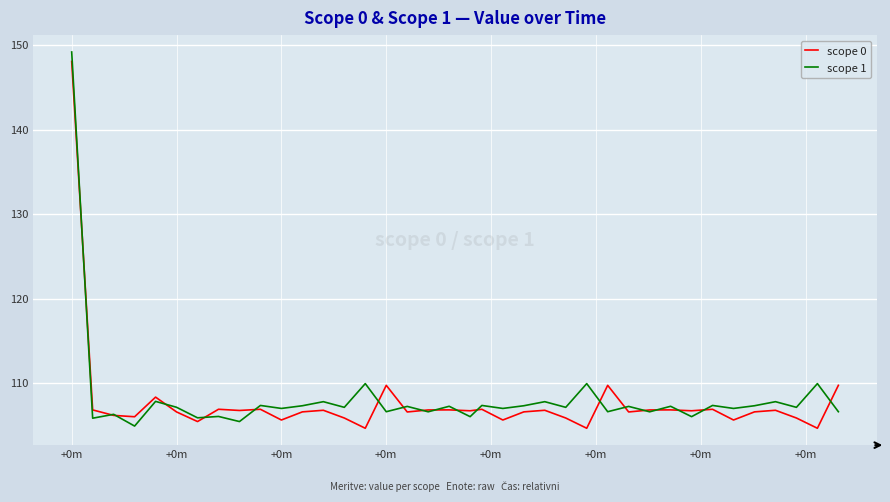

What is the greatest value displayed?

149.2